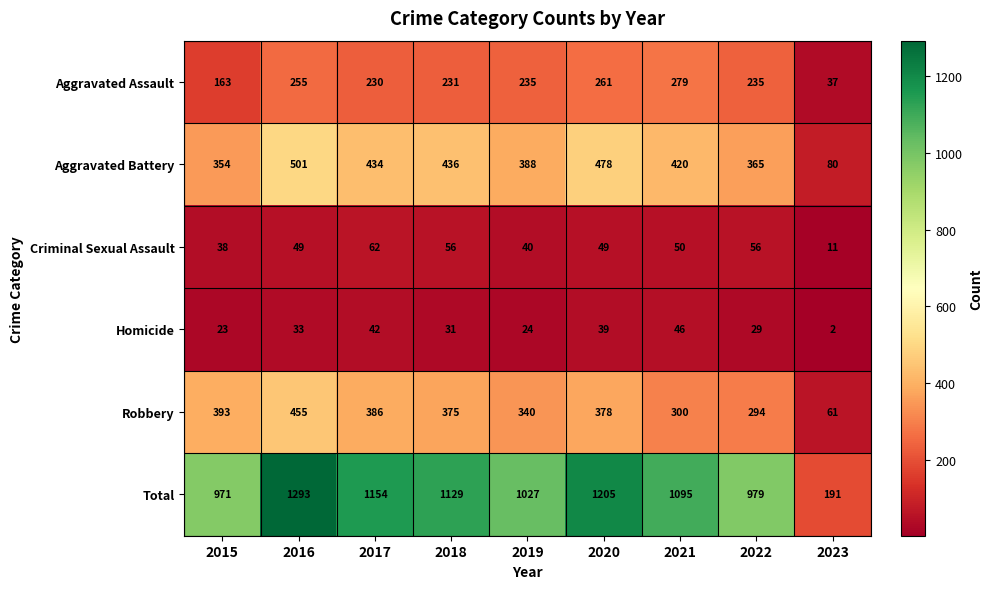

What is the total value across all series at 2018?

2258